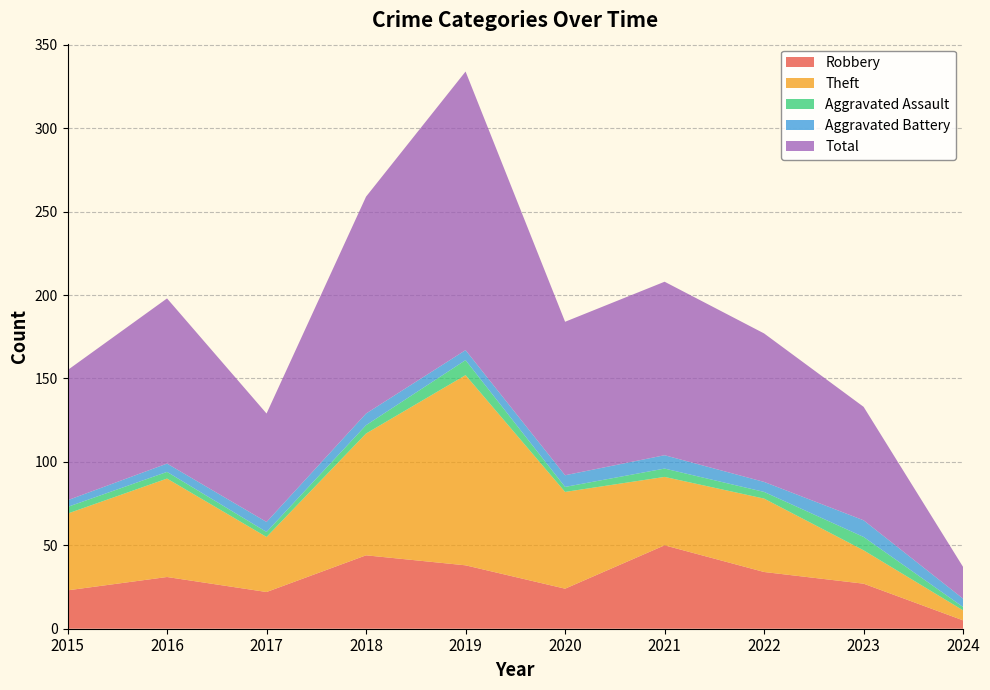

Reading left to right, transcribe all the data shown in this chart.

Robbery: 2015=23	2016=31	2017=22	2018=44	2019=38	2020=24	2021=50	2022=34	2023=27	2024=5
Theft: 2015=46	2016=59	2017=33	2018=73	2019=114	2020=58	2021=41	2022=44	2023=20	2024=6
Aggravated Assault: 2015=4	2016=4	2017=3	2018=5	2019=9	2020=3	2021=5	2022=4	2023=8	2024=2
Aggravated Battery: 2015=4	2016=5	2017=6	2018=7	2019=6	2020=7	2021=8	2022=6	2023=10	2024=5
Total: 2015=78	2016=99	2017=65	2018=130	2019=167	2020=92	2021=104	2022=89	2023=68	2024=19